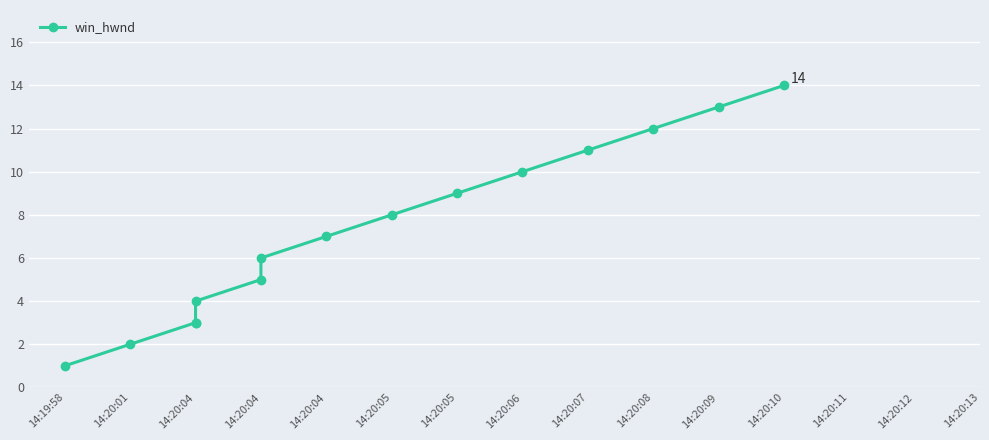

What is the greatest value displayed?

14